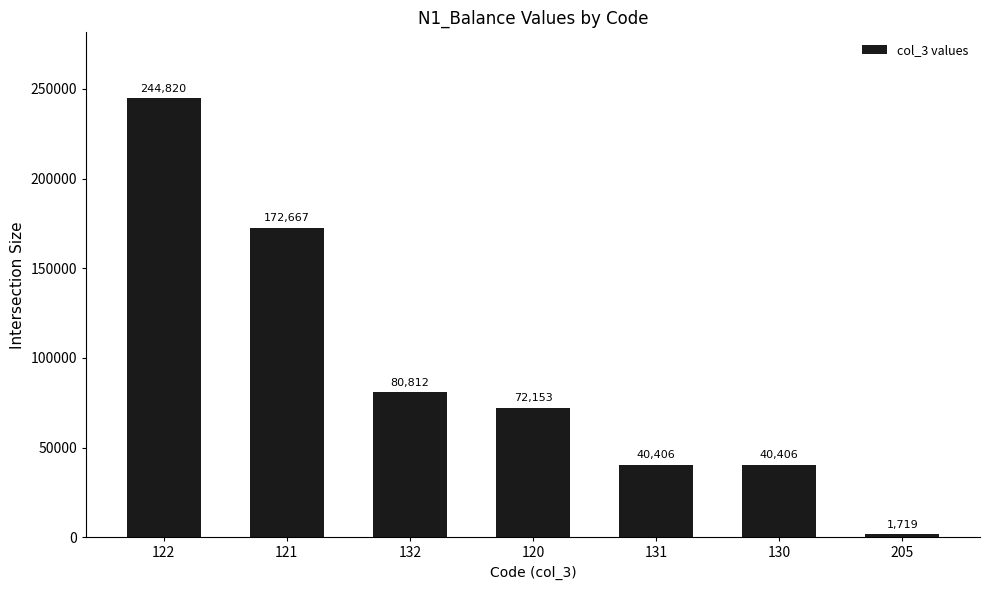

At which category does the chart reach its peak across all series?

122